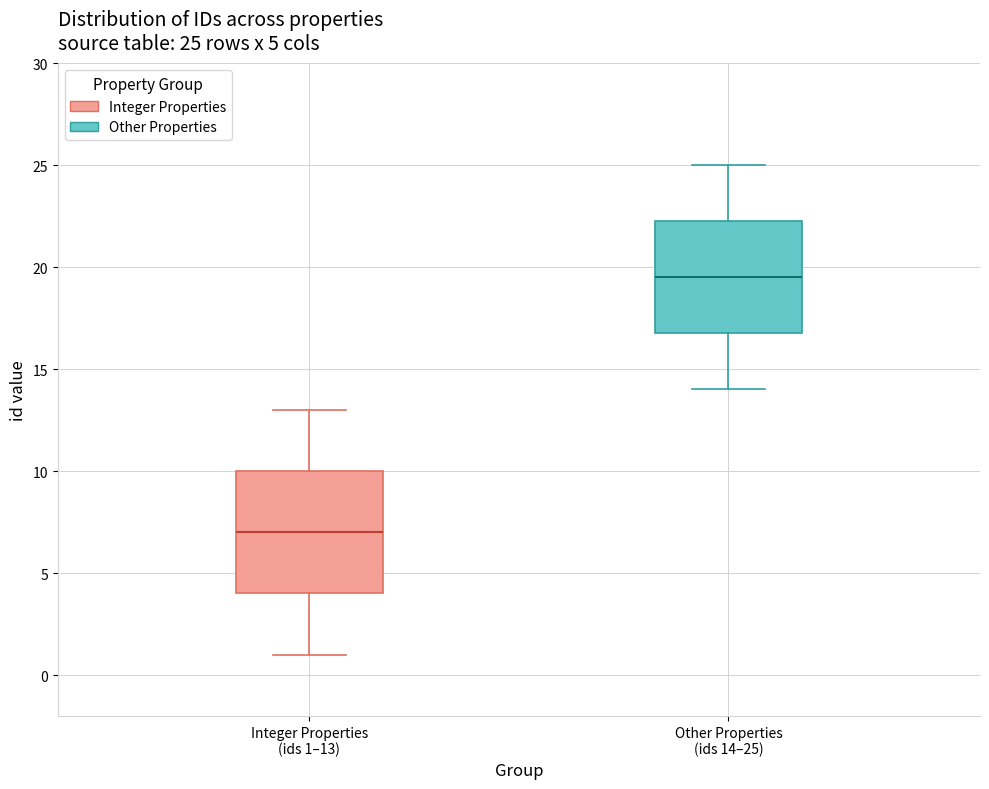

Which box is the tallest, from its lower edge to its upper edge?

Integer Properties (ids 1–13)